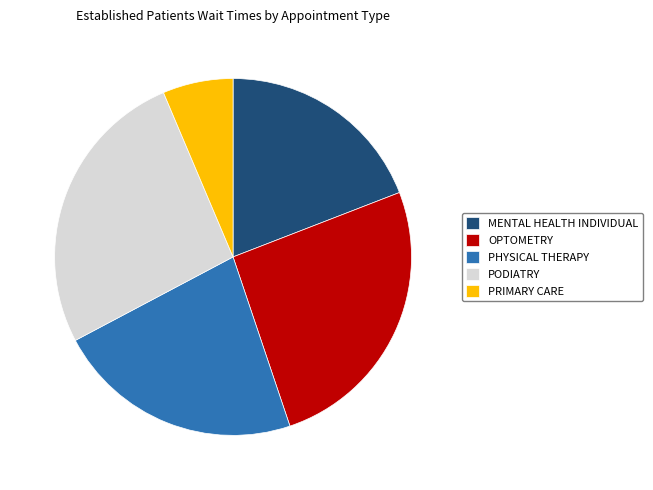

Which has a higher value, PRIMARY CARE or MENTAL HEALTH INDIVIDUAL?

MENTAL HEALTH INDIVIDUAL